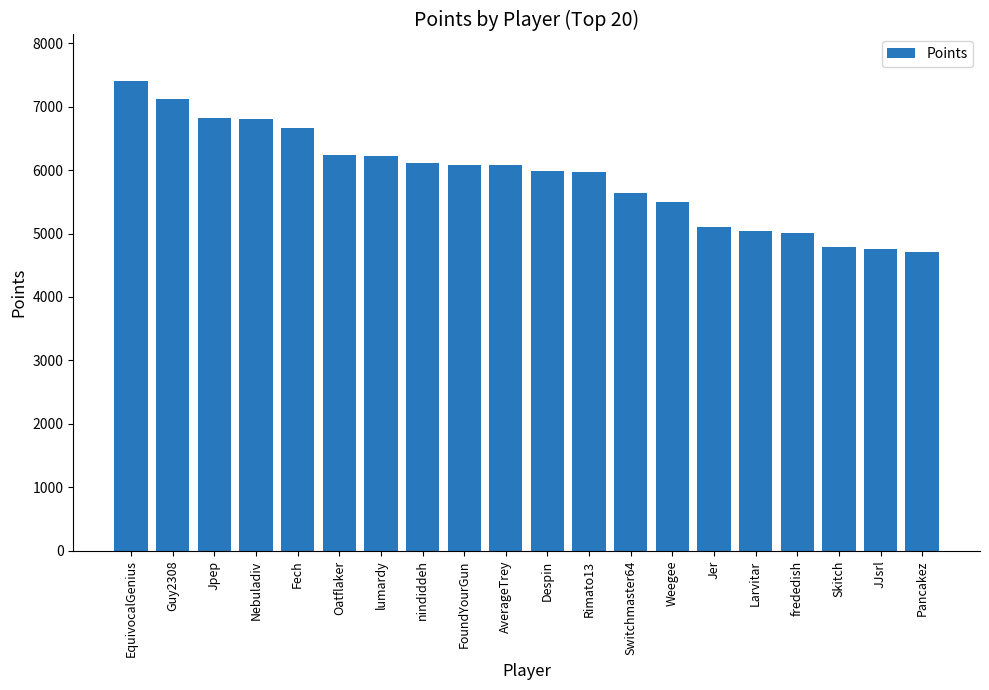

At which category does the chart reach its peak across all series?

EquivocalGenius